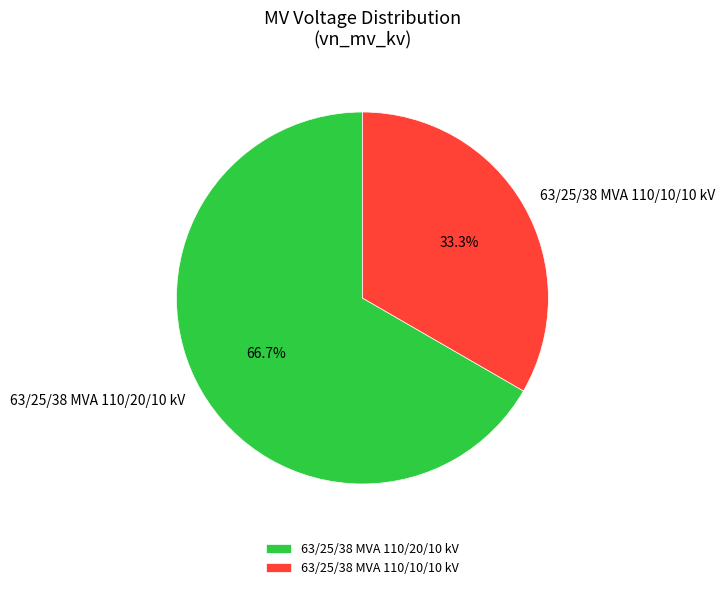

Is there any slice that represents more than half of the pie?

Yes